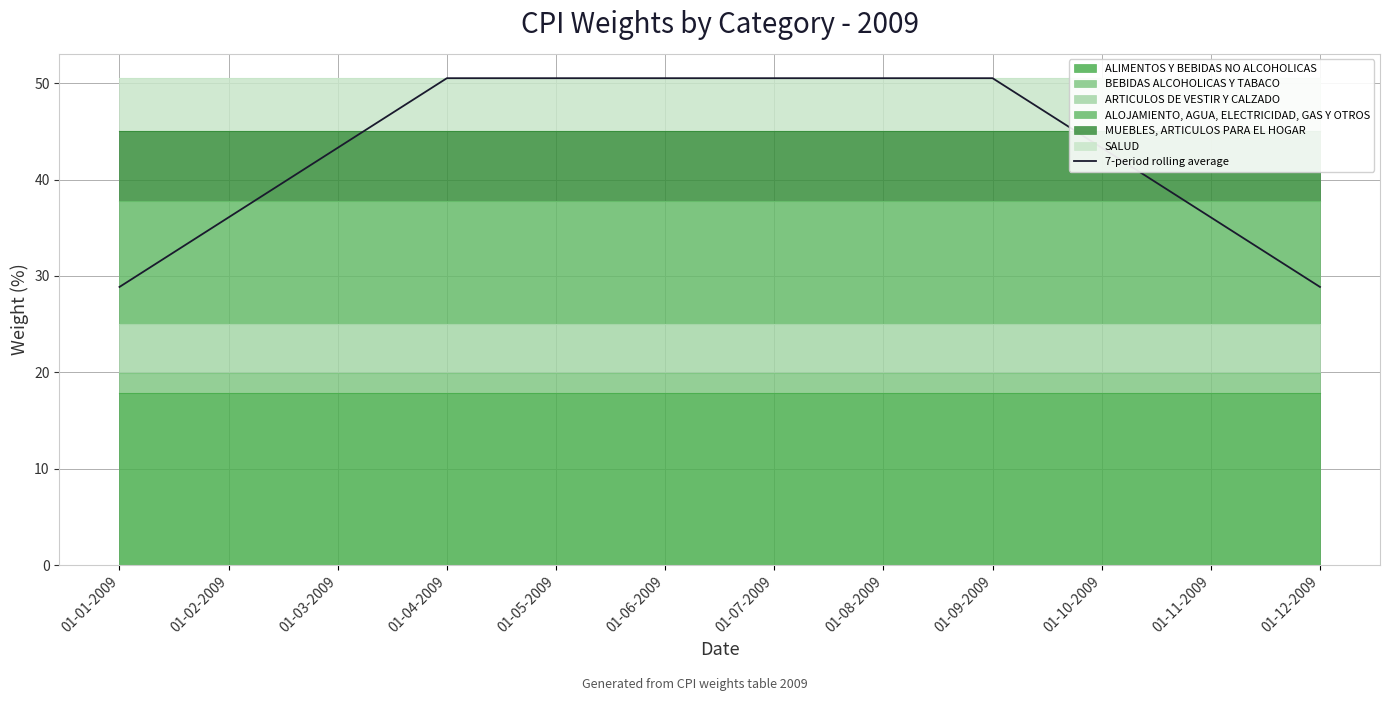

What is the label of the 7th point from the right?

01-06-2009